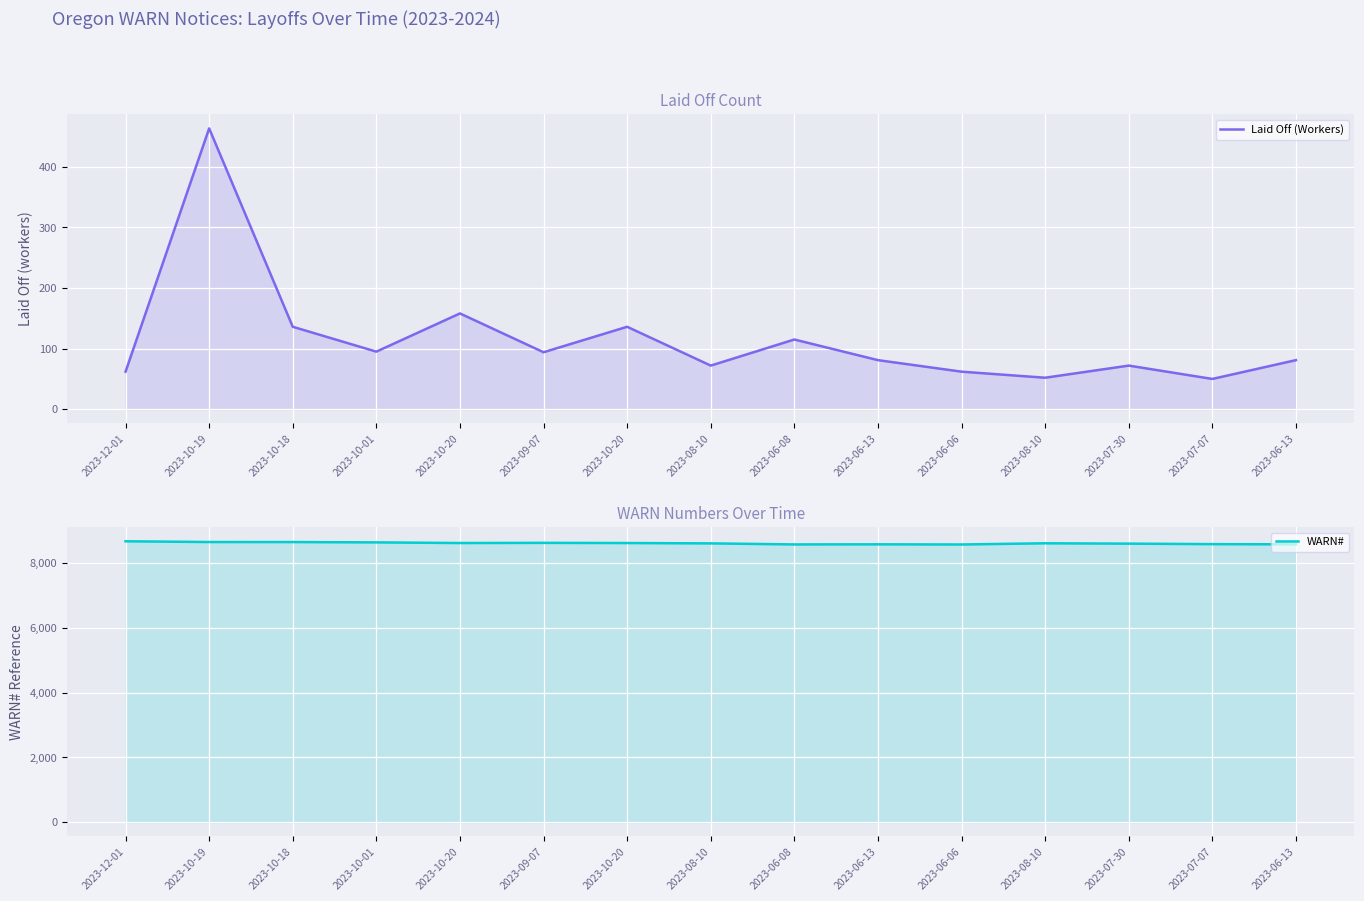

True or false: WARN# has a value of 14863 at 2023-07-30.

False